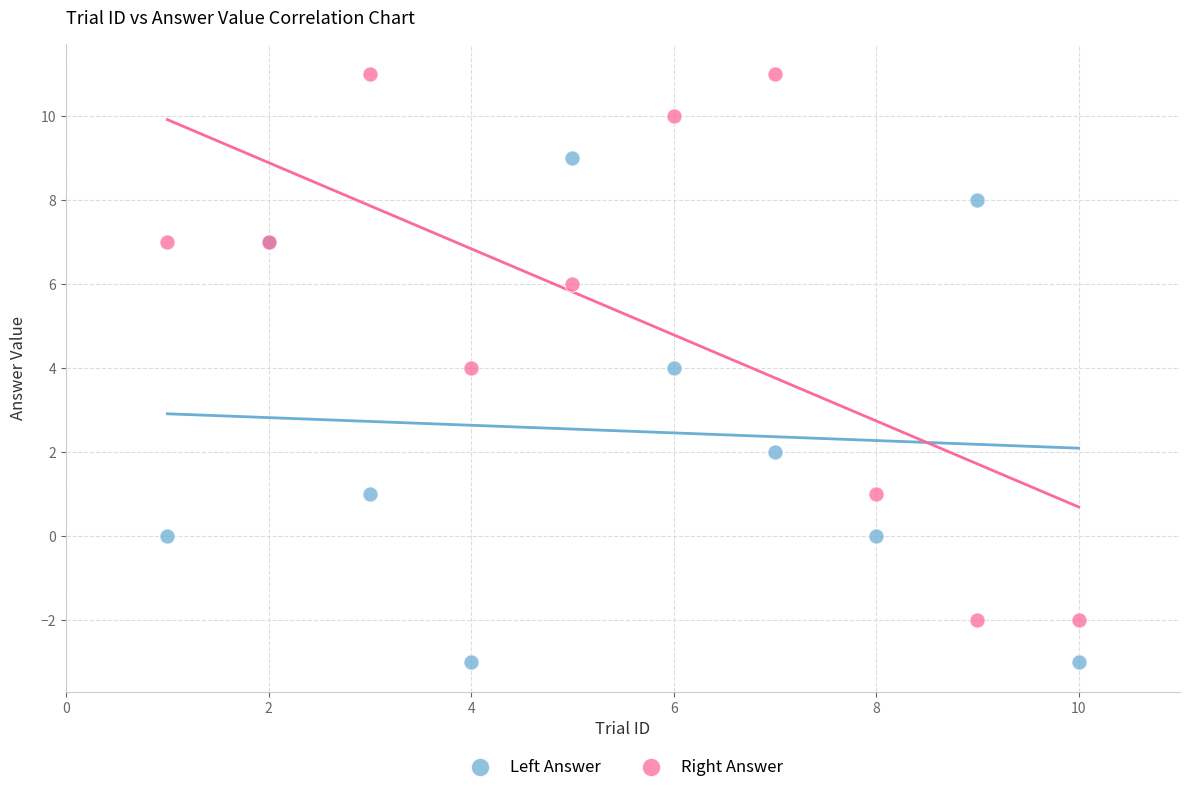

Which series contains the highest Y value?

Right Answer